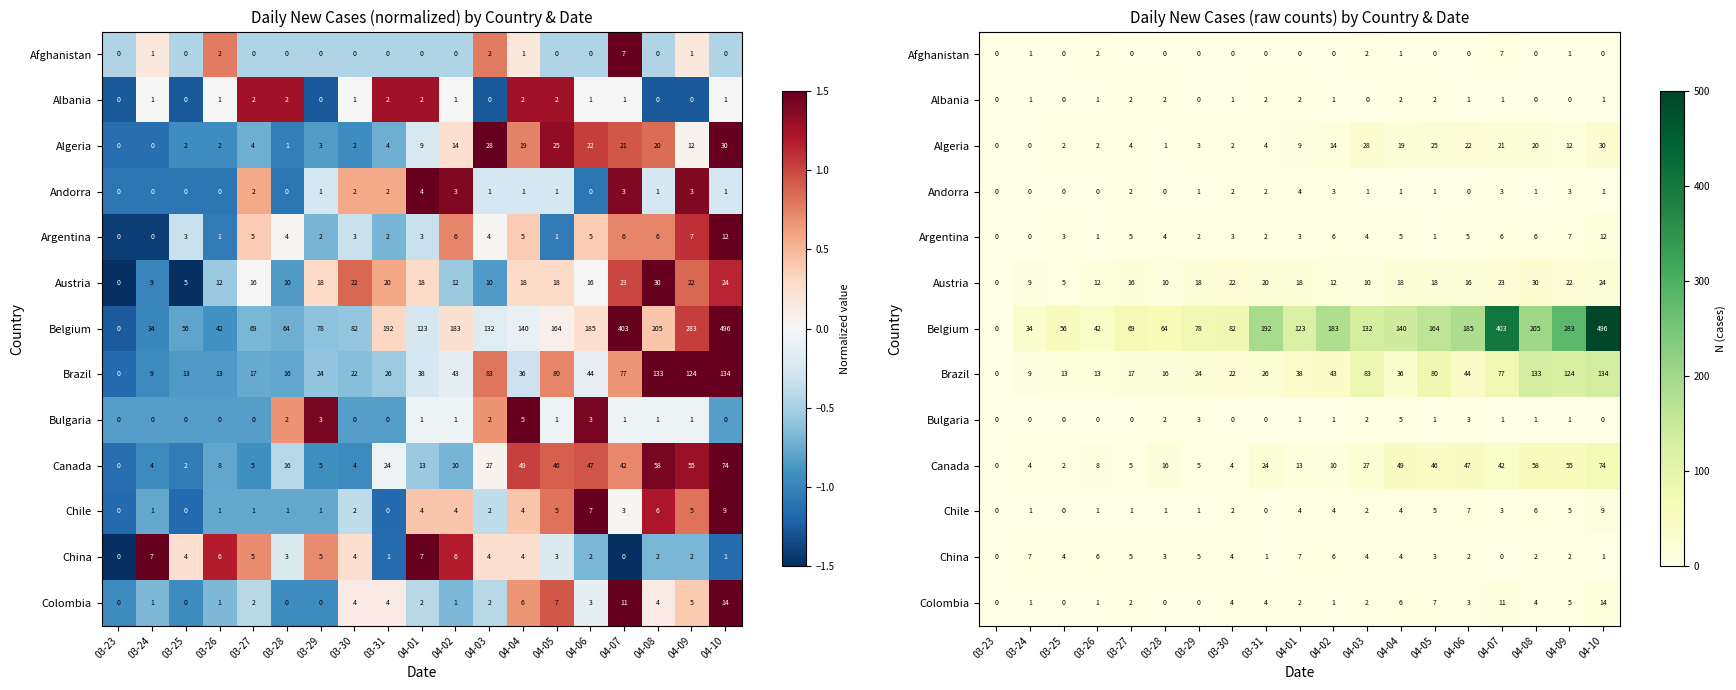

Read the China value at 04-09.

2